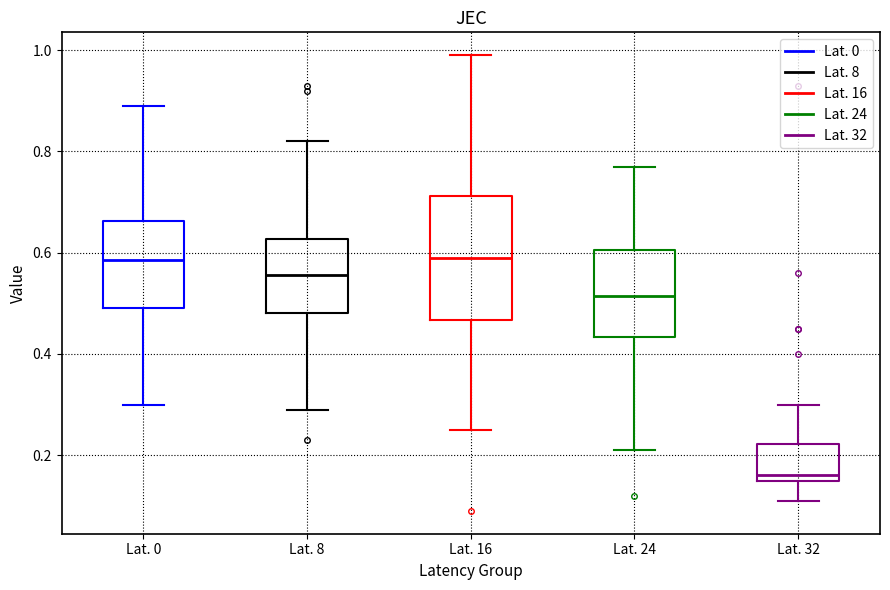

Which box's median line is the lowest?

Lat. 32